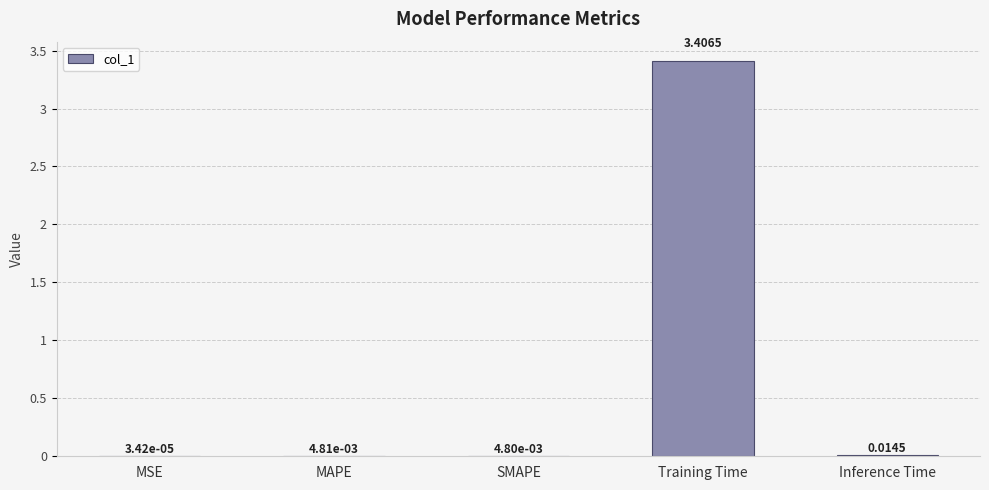

Which category has the highest value across all series?

Training Time